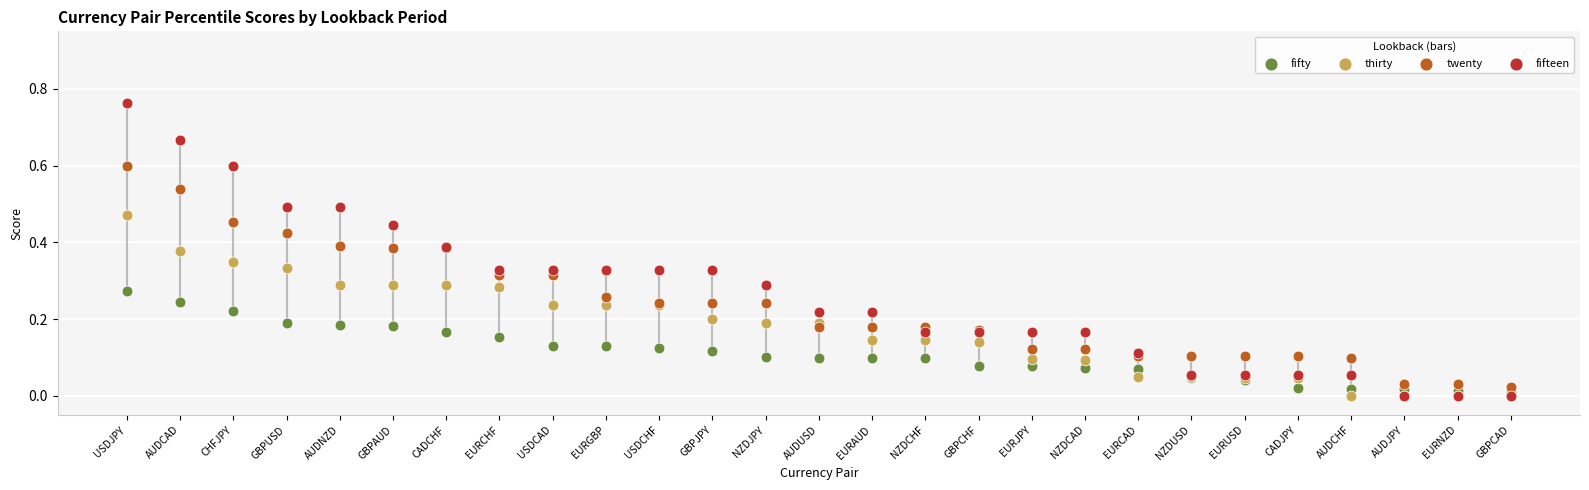

Which series reaches the minimum Y coordinate?

thirty